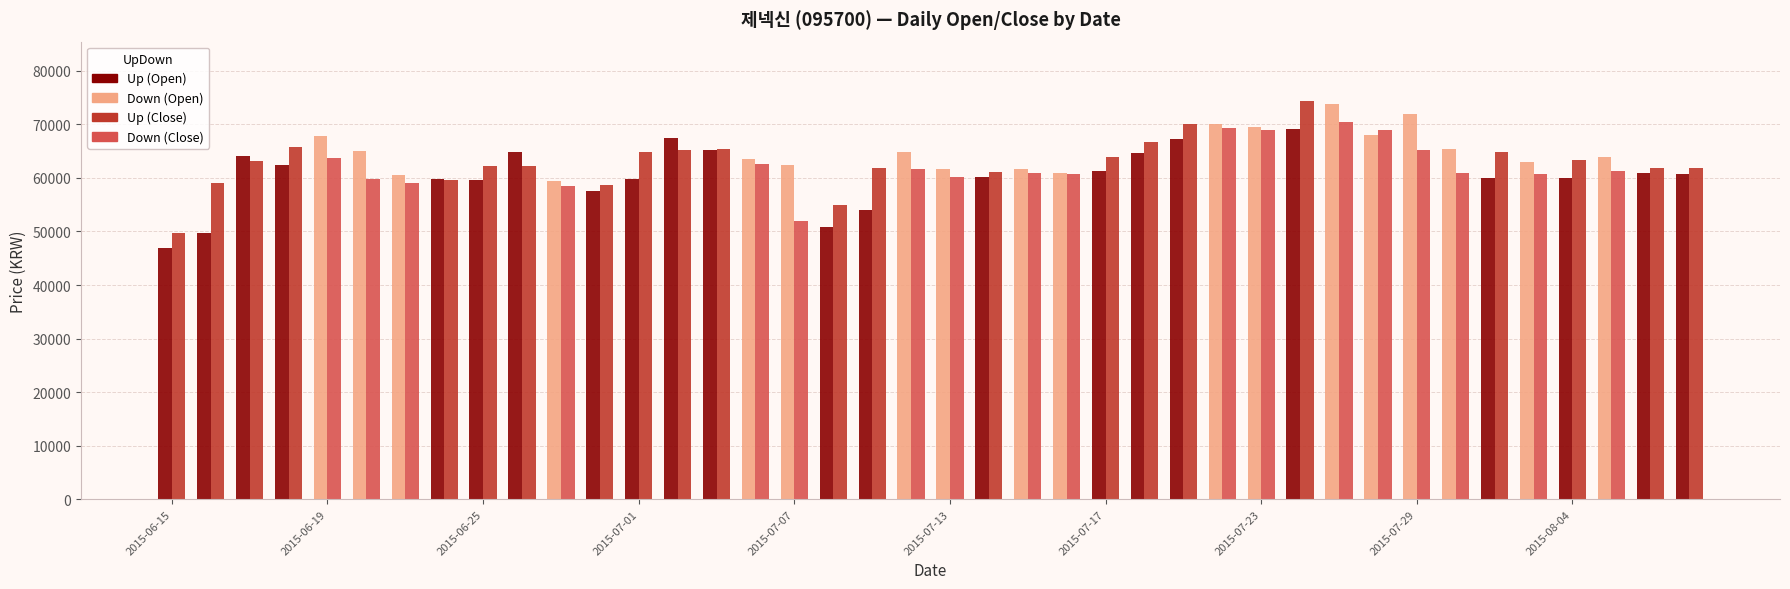

What is the greatest value displayed?

74300